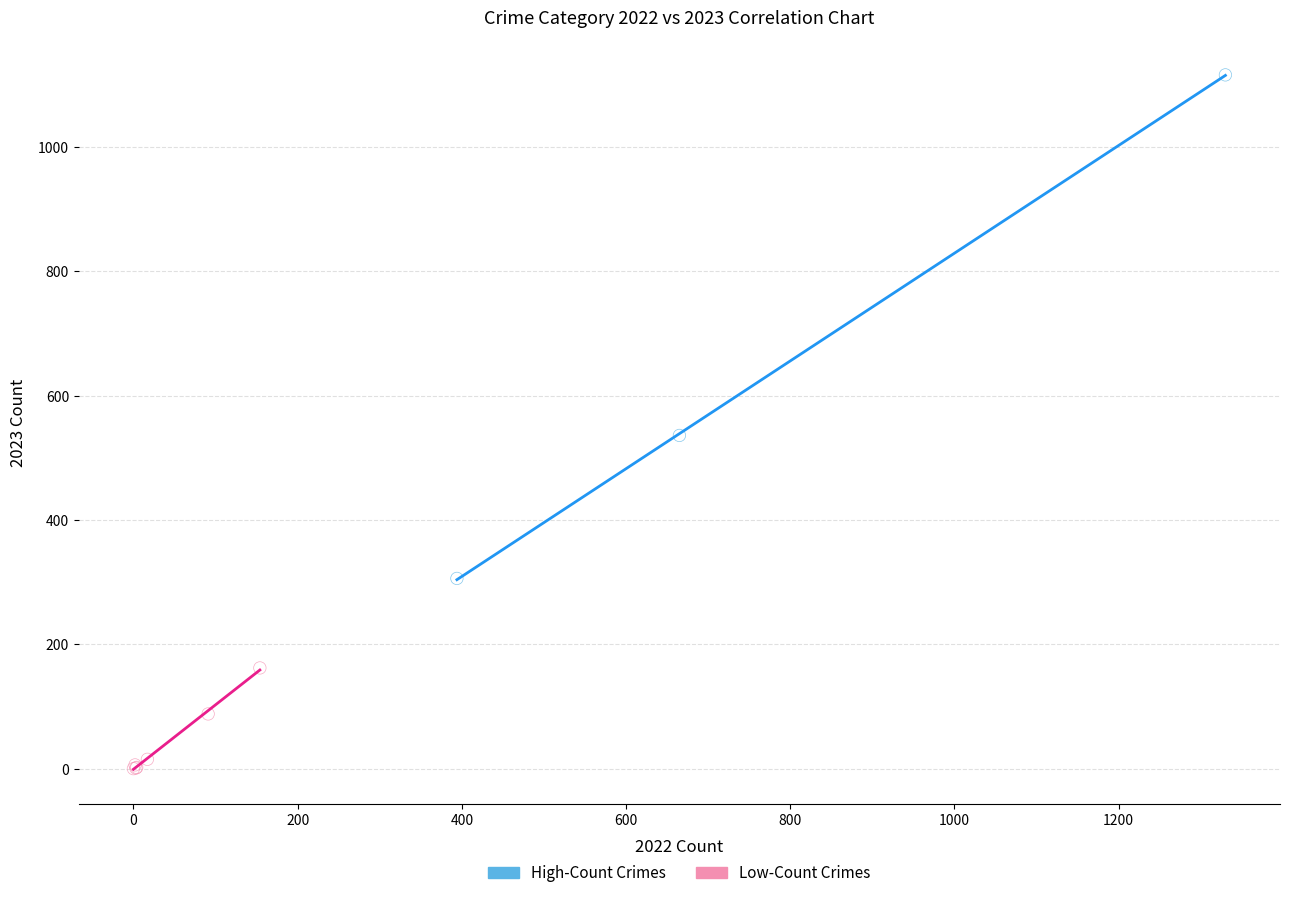

Which series contains the lowest Y value?

Low-Count Crimes